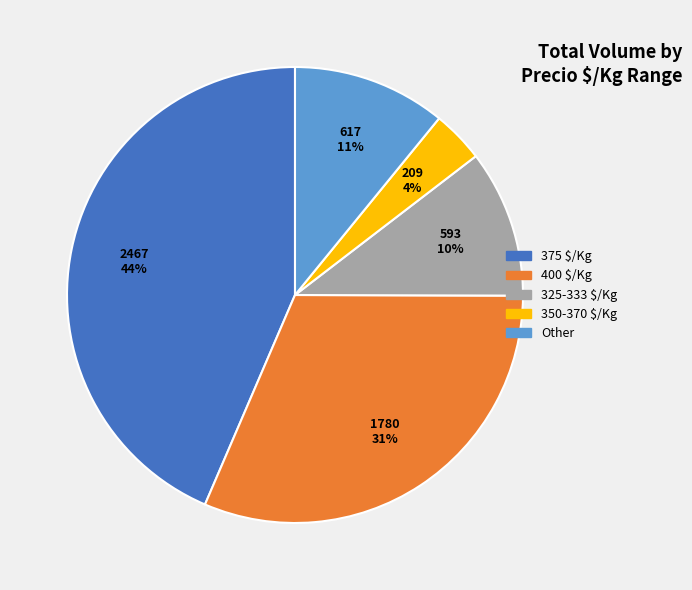

To the nearest percent, what is the difference between the largest and smallest slice percentages?

40%